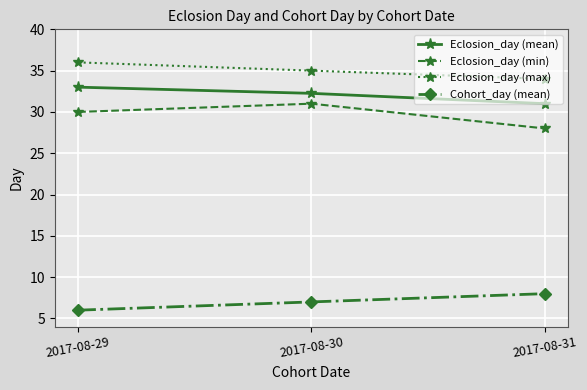

What is the total value across all series at 2017-08-31?

101.0